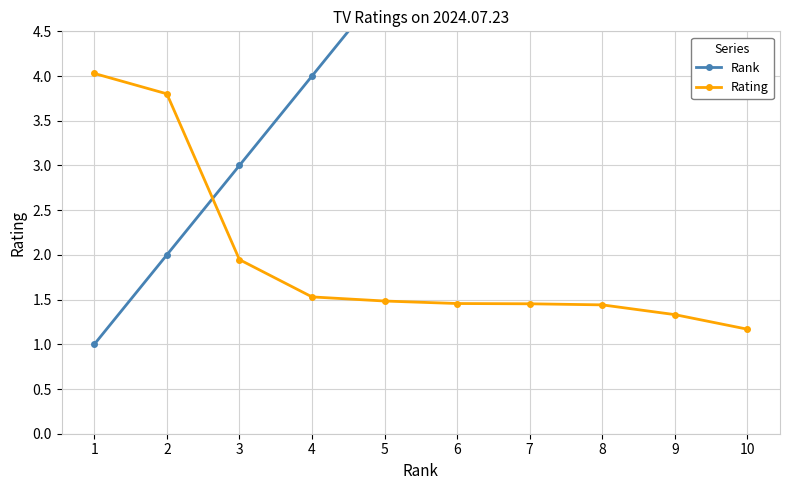

What is the value of the Rank point at the 6th from the left?

6.0